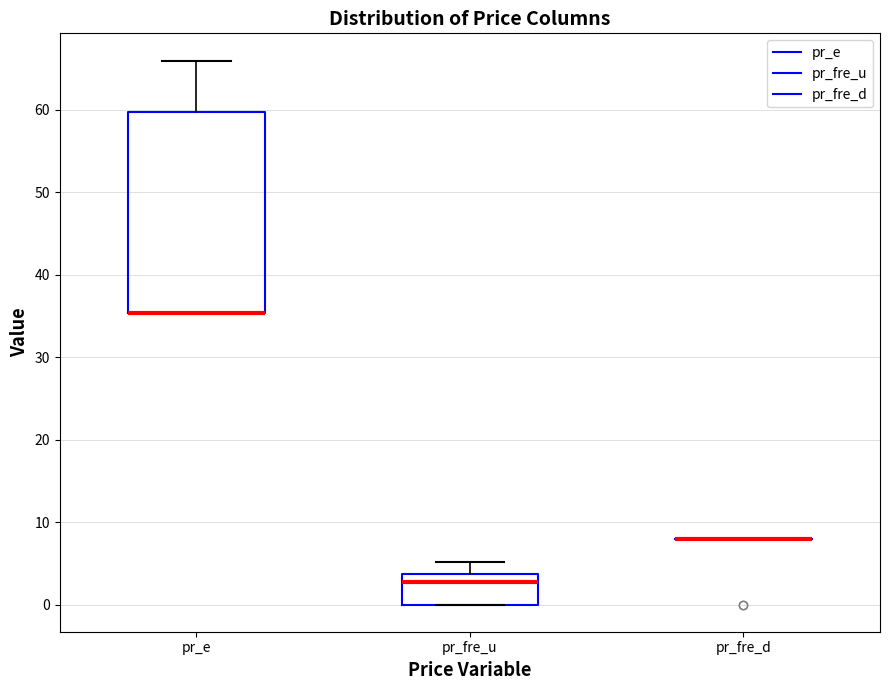

Reading left to right, transcribe this box plot: for each box, give where its median line is, the range the box spans, and where its two whiskers end, as read against the y-axis. The values are not printed on the chart, so give them approximately, as read against the axis.

pr_e: median 35 (drawn on the box's lower edge), box 35 to 60, whiskers 35 to 66
pr_fre_u: median 3, box 0 to 4, whiskers 0 to 5
pr_fre_d: box collapsed to a line at 8, whiskers 8 to 8